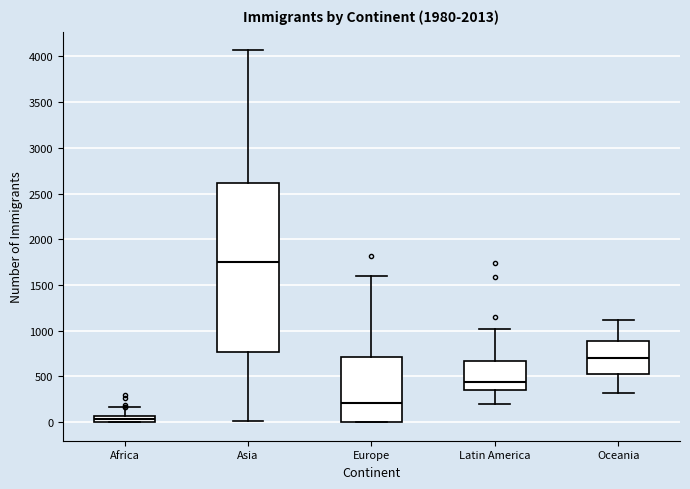

Where does the median line of the box for Oceania sit on the y-axis? The values are not printed on the chart, so give them approximately, as read against the axis.

700